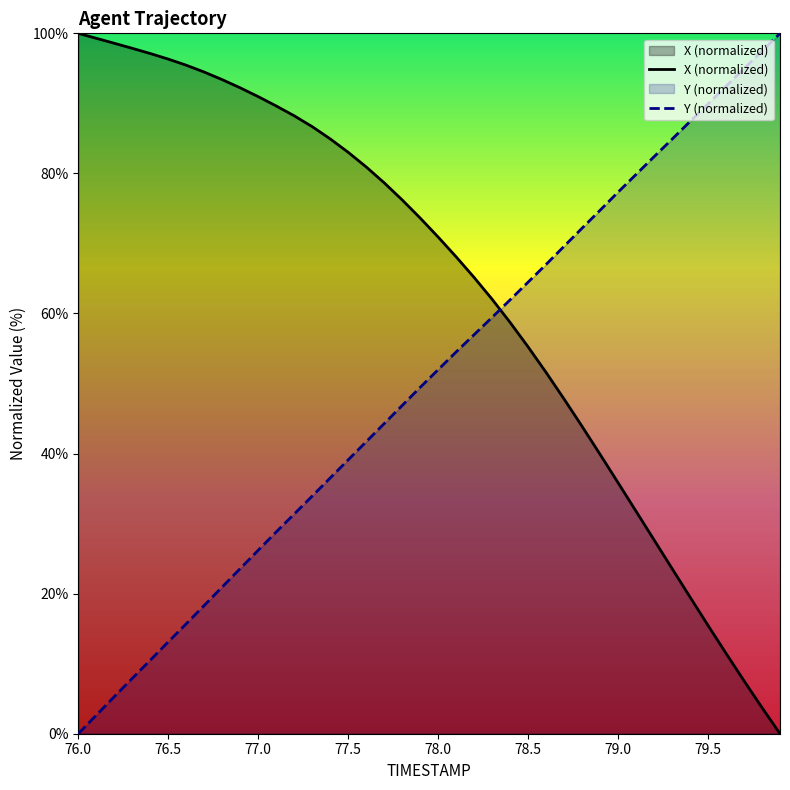

How many categories are shown in the chart?

40